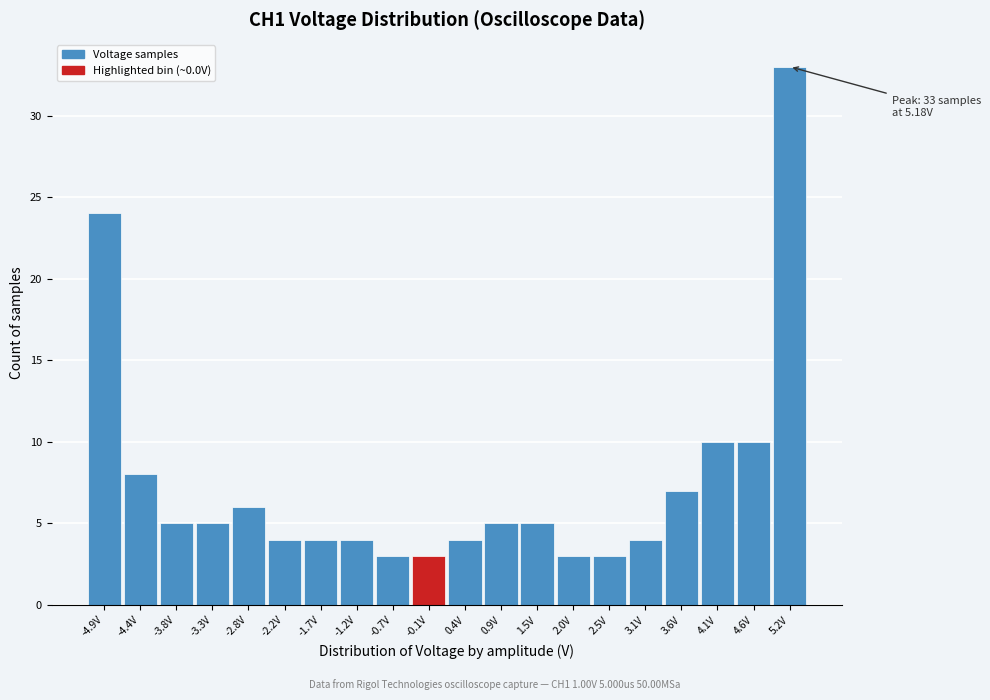

Over which range of the x-axis is the bar tallest?

4.91 to 5.44